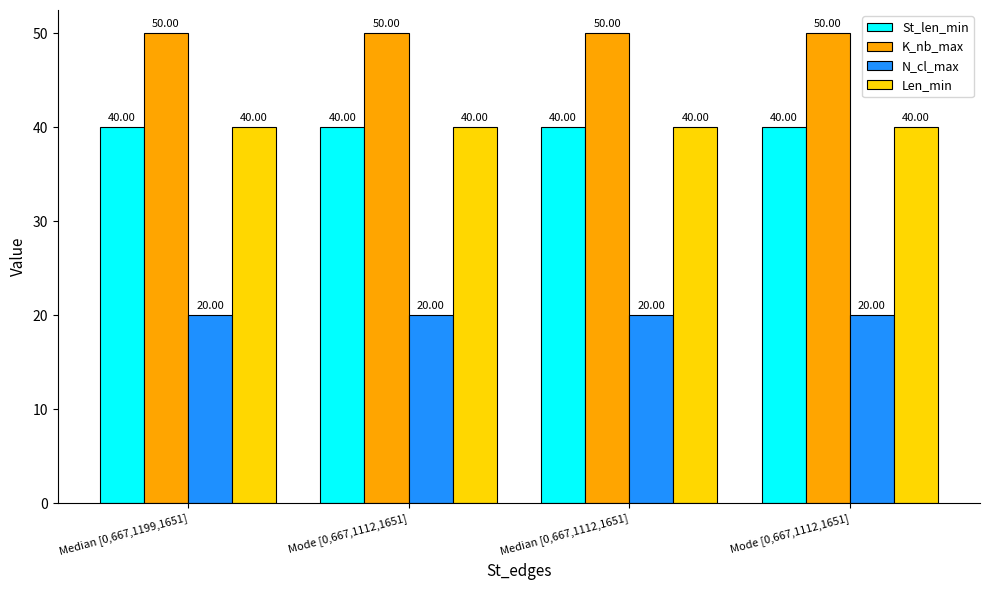

What is the difference between the highest and lowest values at Median [0,667,1199,1651]?

30